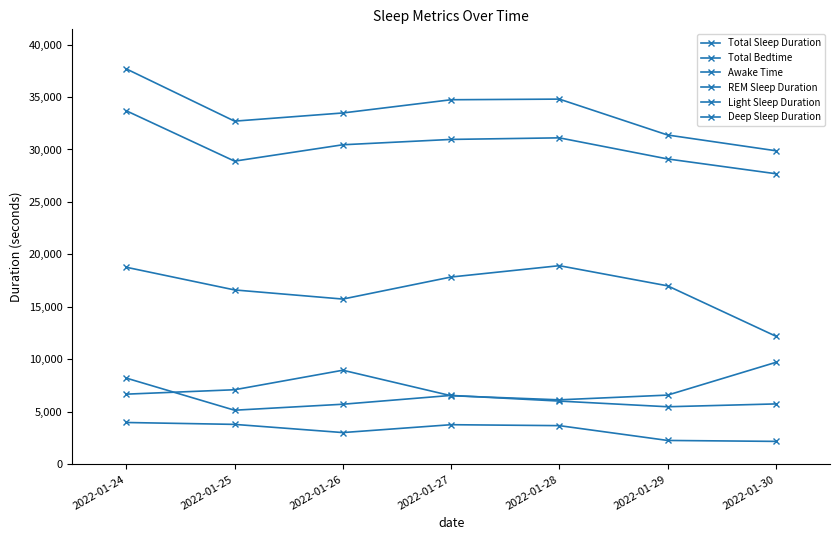

Where is the first local minimum for REM Sleep Duration?

2022-01-25